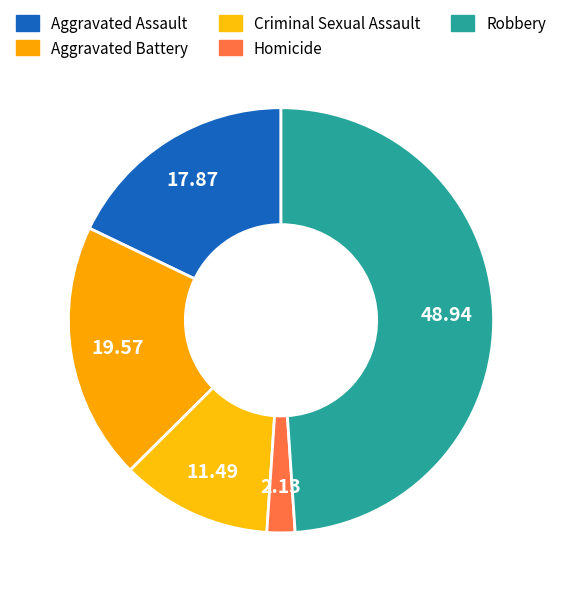

Count the number of slices in the pie.

5